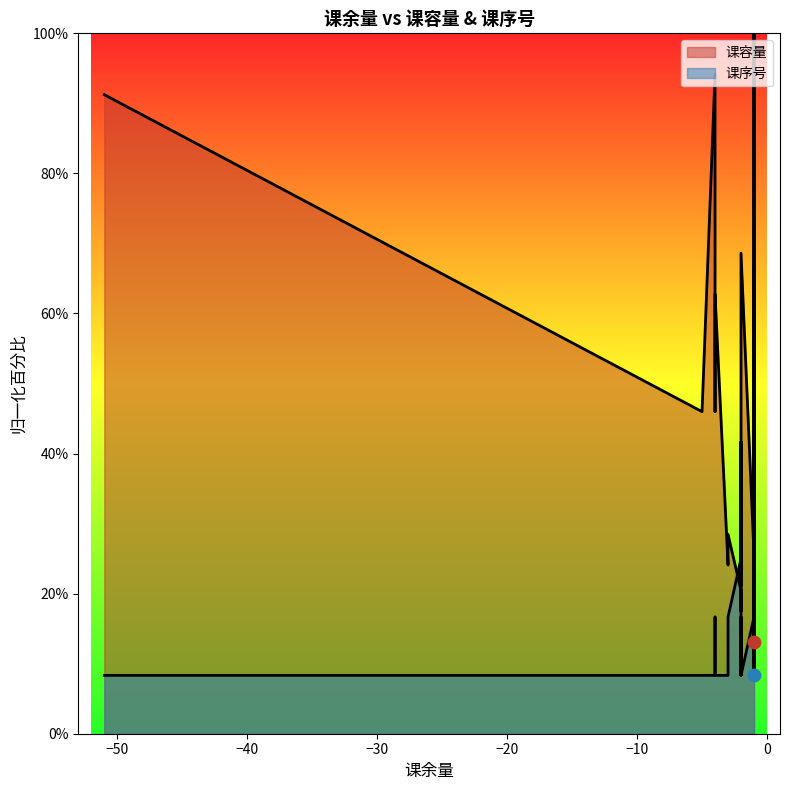

Which series has the largest total across all categories?

课容量